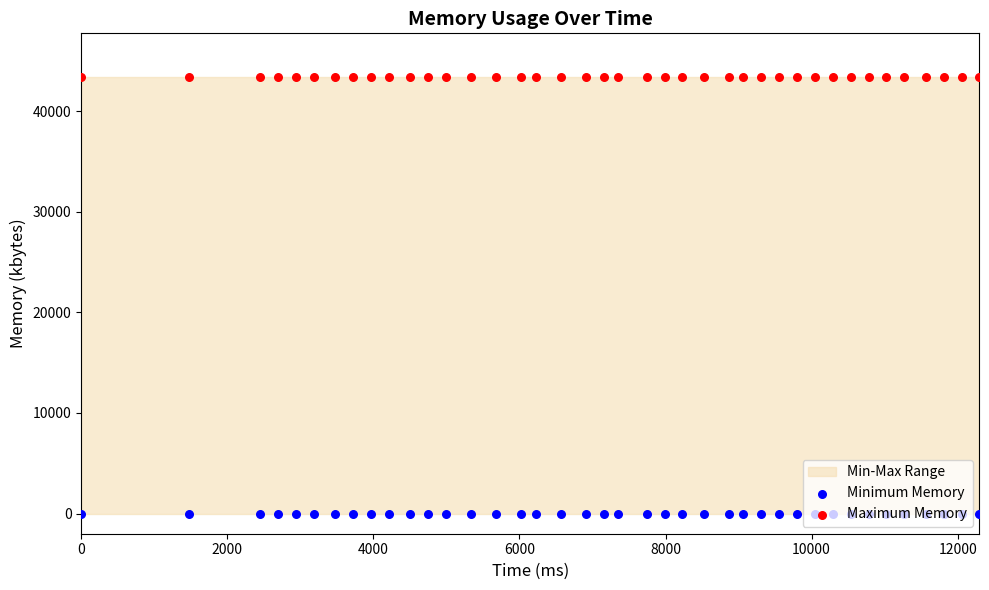

Which series reaches the minimum Y coordinate?

Minimum Memory